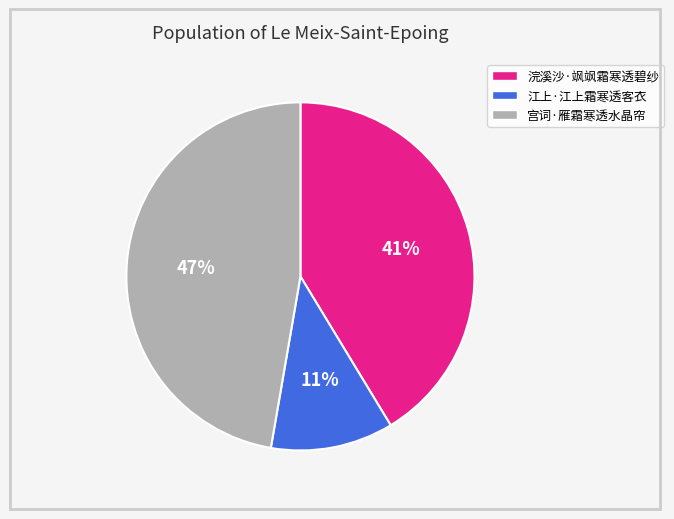

How many slices are in this pie chart?

3